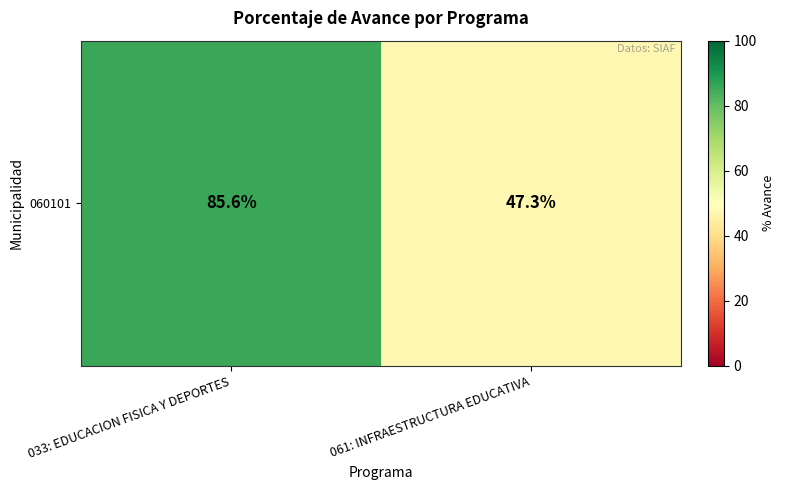

Where is the data nearest to the value 66?

061: INFRAESTRUCTURA EDUCATIVA